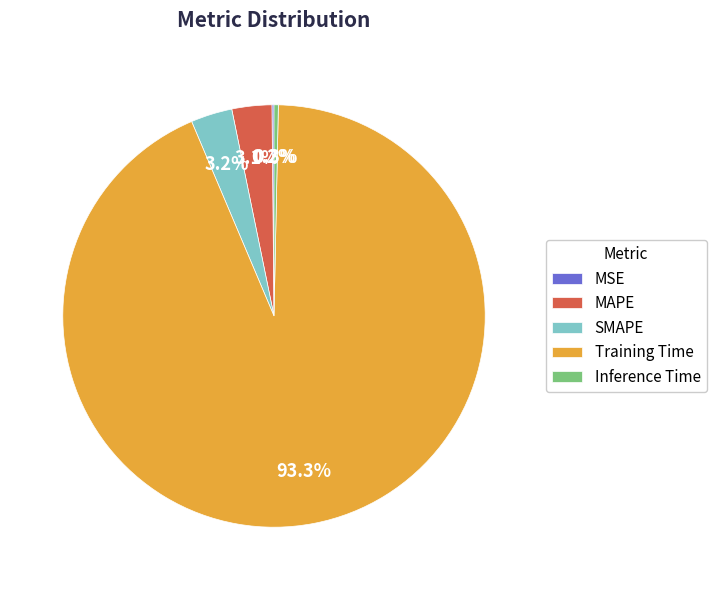

Is there a majority slice in this chart?

Yes